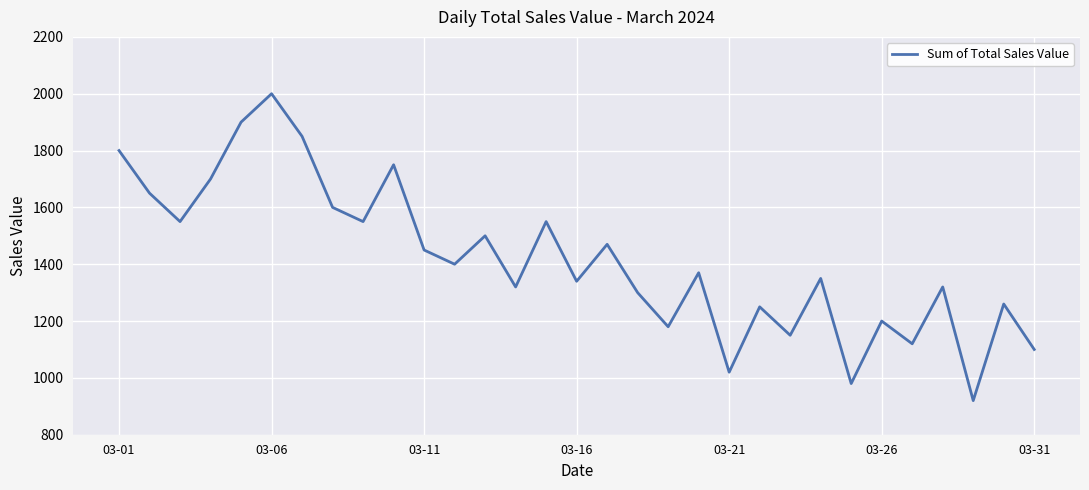

What is the smallest value displayed?

920